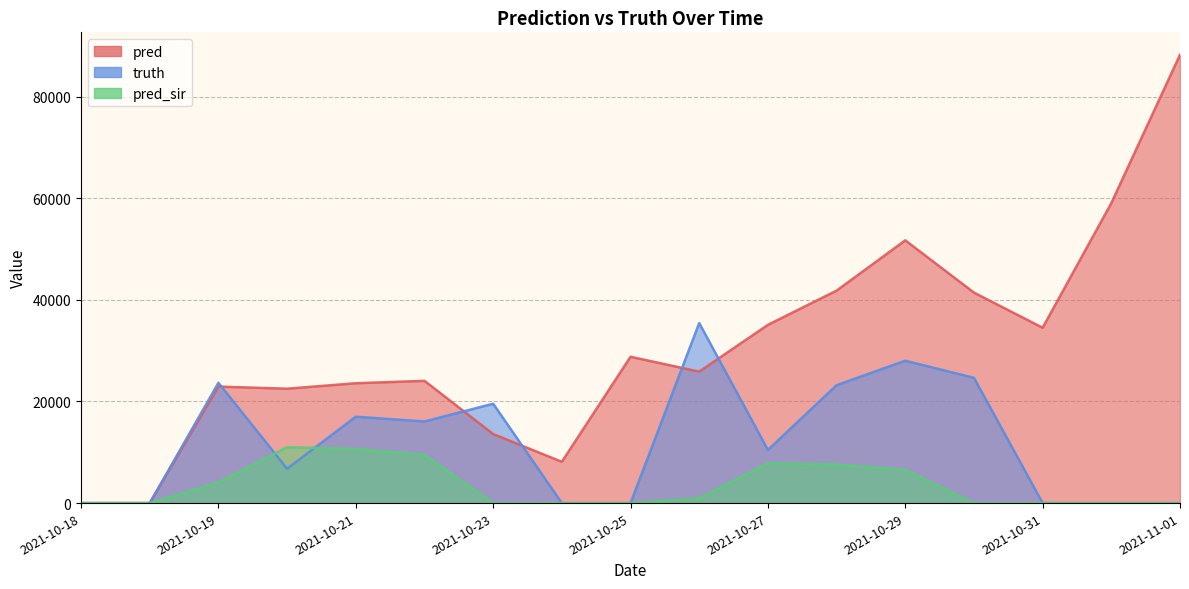

Rank the series by their average value, from lowest to highest.

pred_sir, truth, pred